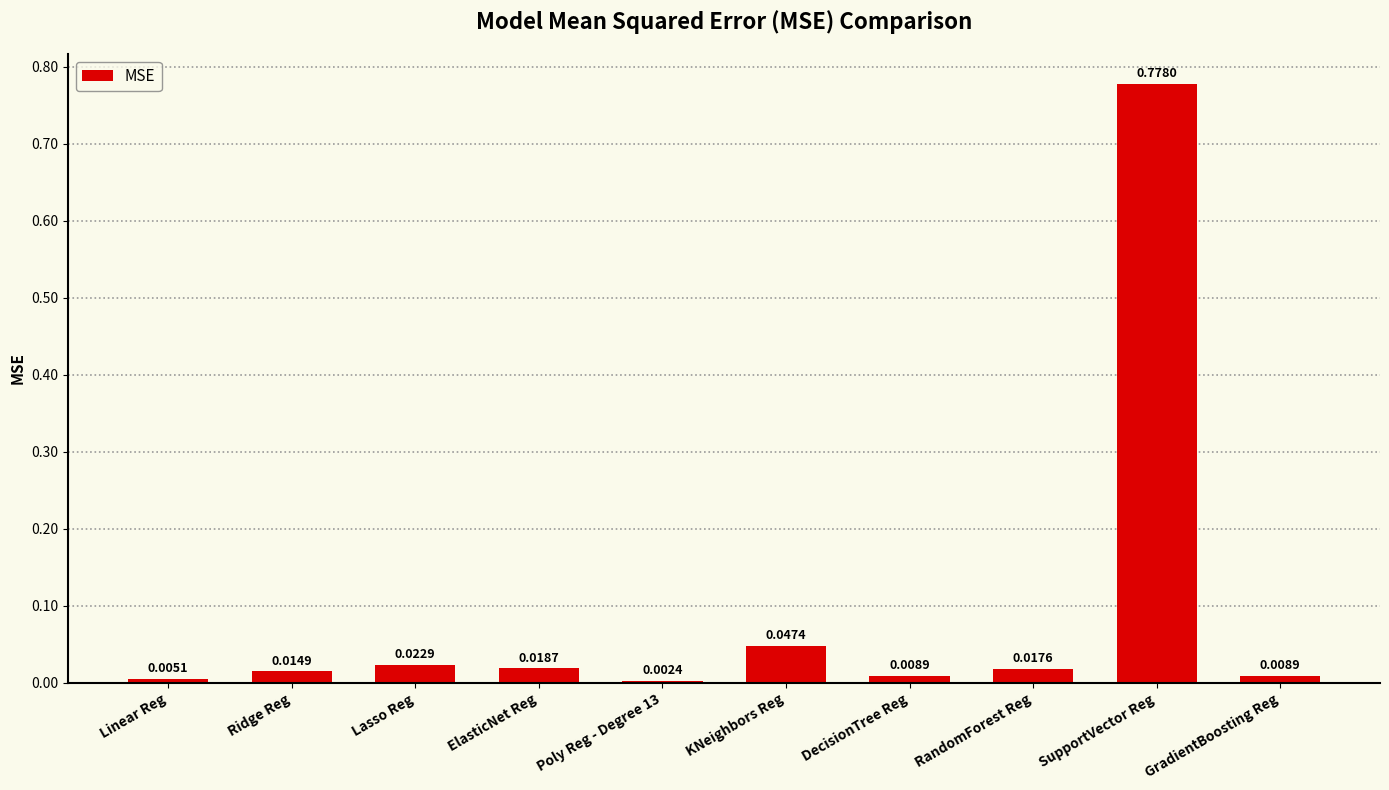

Which category has the highest value across all series?

SupportVector Reg